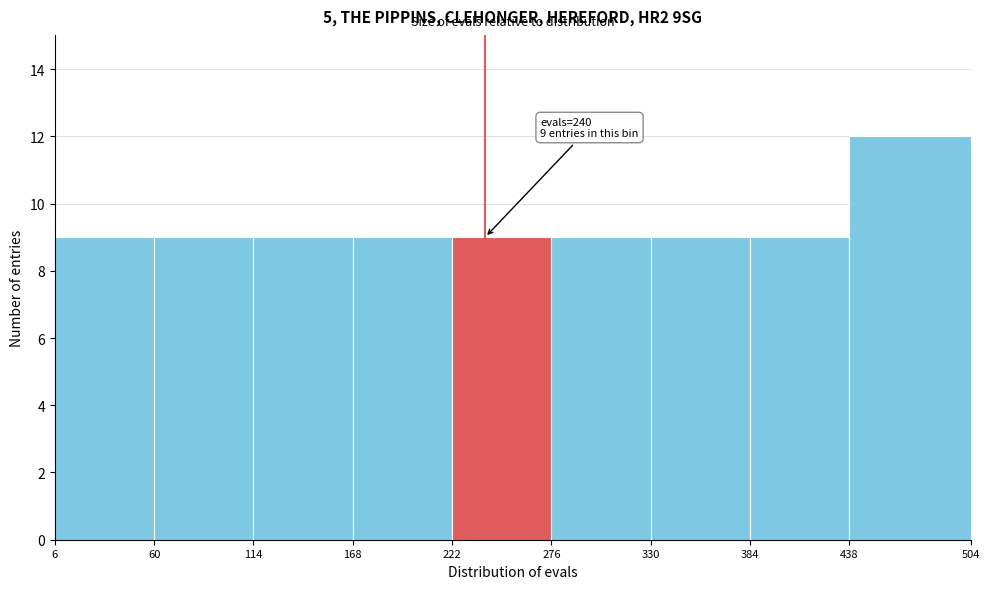

Over which range of the x-axis is the bar tallest?

438 to 504